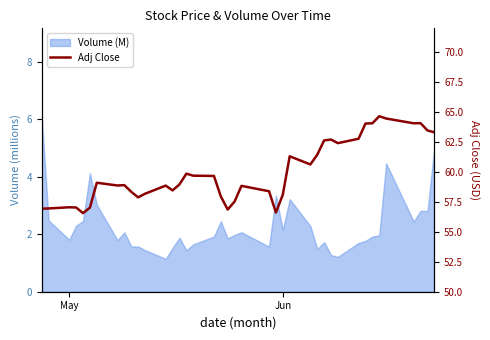

How many interior local peaks (higher than both neighbors) does the data have?

10